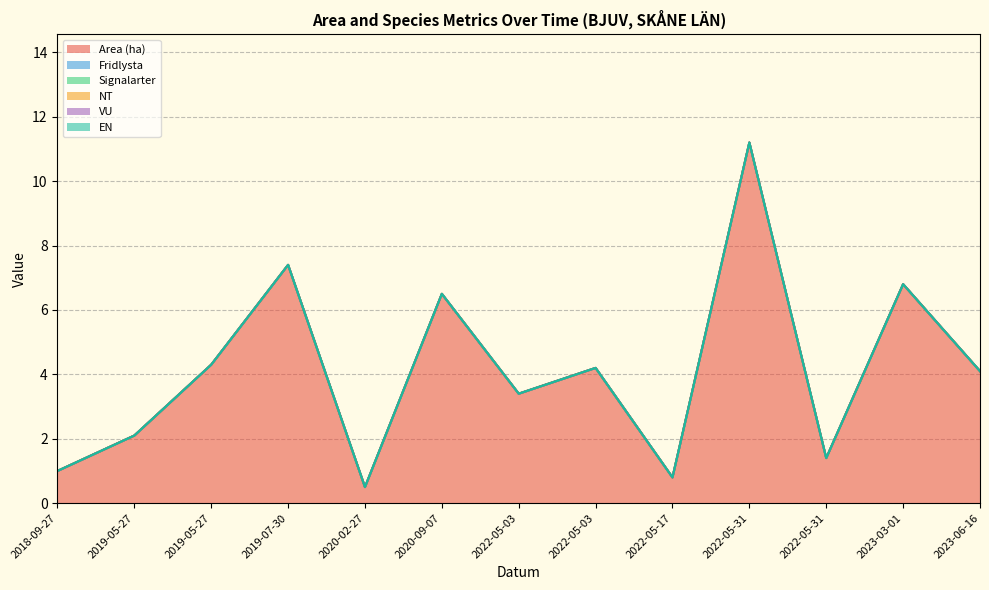

Reading right to left, list all the values displayed in this chart.

Area (ha): 2023-06-16=4.1	2023-03-01=6.8	2022-05-31=1.4	2022-05-31=11.2	2022-05-17=0.8	2022-05-03=4.2	2022-05-03=3.4	2020-09-07=6.5	2020-02-27=0.5	2019-07-30=7.4	2019-05-27=4.3	2019-05-27=2.1	2018-09-27=1.0
Fridlysta: 2023-06-16=0.0	2023-03-01=0.0	2022-05-31=0.0	2022-05-31=0.0	2022-05-17=0.0	2022-05-03=0.0	2022-05-03=0.0	2020-09-07=0.0	2020-02-27=0.0	2019-07-30=0.0	2019-05-27=0.0	2019-05-27=0.0	2018-09-27=0.0
Signalarter: 2023-06-16=0.0	2023-03-01=0.0	2022-05-31=0.0	2022-05-31=0.0	2022-05-17=0.0	2022-05-03=0.0	2022-05-03=0.0	2020-09-07=0.0	2020-02-27=0.0	2019-07-30=0.0	2019-05-27=0.0	2019-05-27=0.0	2018-09-27=0.0
NT: 2023-06-16=0.0	2023-03-01=0.0	2022-05-31=0.0	2022-05-31=0.0	2022-05-17=0.0	2022-05-03=0.0	2022-05-03=0.0	2020-09-07=0.0	2020-02-27=0.0	2019-07-30=0.0	2019-05-27=0.0	2019-05-27=0.0	2018-09-27=0.0
VU: 2023-06-16=0.0	2023-03-01=0.0	2022-05-31=0.0	2022-05-31=0.0	2022-05-17=0.0	2022-05-03=0.0	2022-05-03=0.0	2020-09-07=0.0	2020-02-27=0.0	2019-07-30=0.0	2019-05-27=0.0	2019-05-27=0.0	2018-09-27=0.0
EN: 2023-06-16=0.0	2023-03-01=0.0	2022-05-31=0.0	2022-05-31=0.0	2022-05-17=0.0	2022-05-03=0.0	2022-05-03=0.0	2020-09-07=0.0	2020-02-27=0.0	2019-07-30=0.0	2019-05-27=0.0	2019-05-27=0.0	2018-09-27=0.0